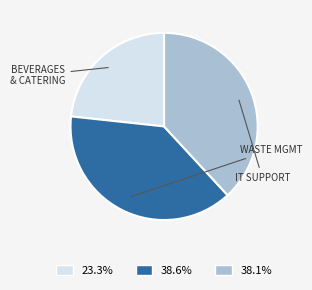

Is there any slice that represents more than half of the pie?

No